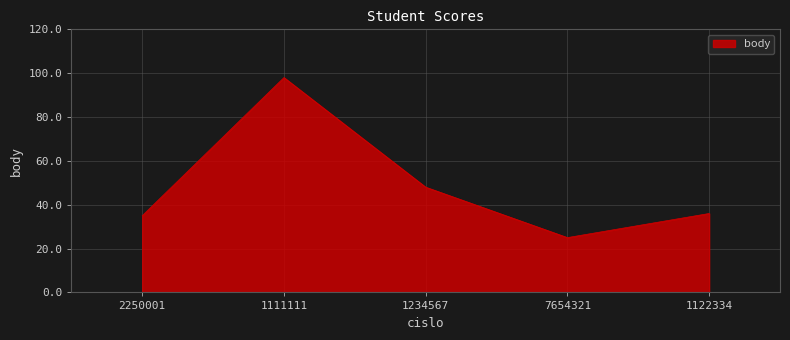

The chart shows a value of 33 at 7654321. True or false?

False